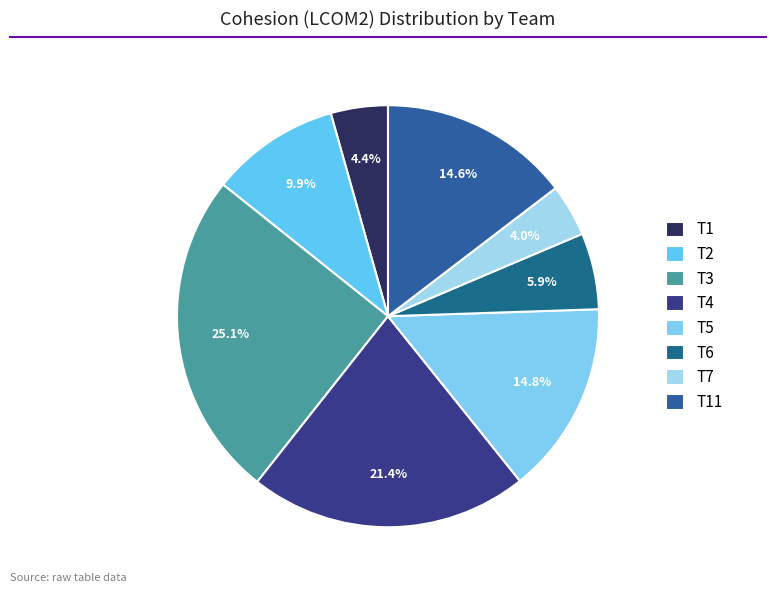

Is T4 the majority of the pie?

No